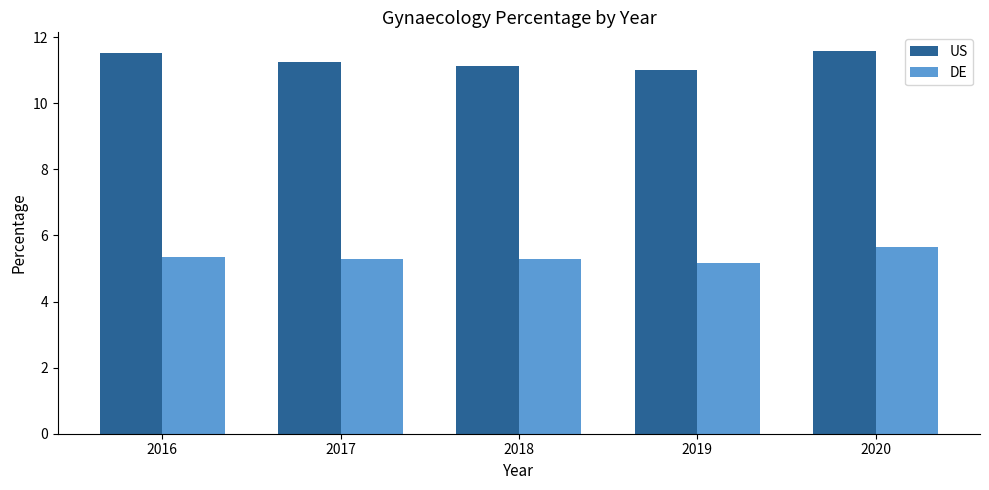

Is the value of US at 2017 greater than the value of DE at 2018?

Yes